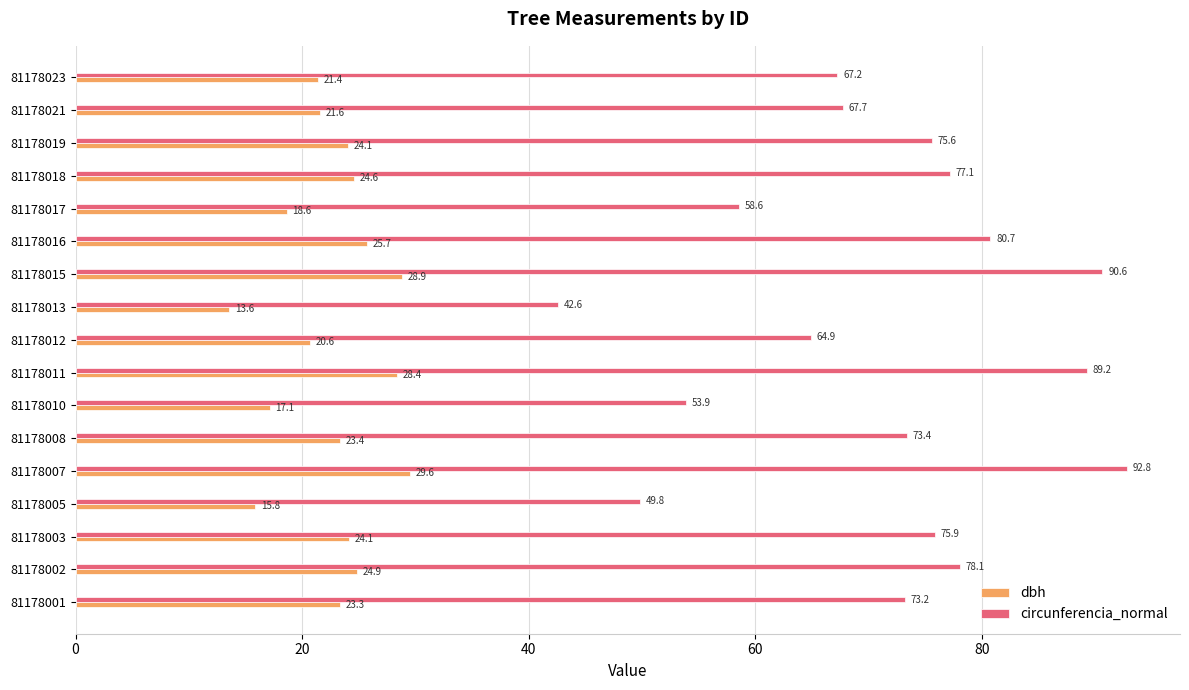

True or false: circunferencia_normal has a value of 112.4 at 81178001.

False